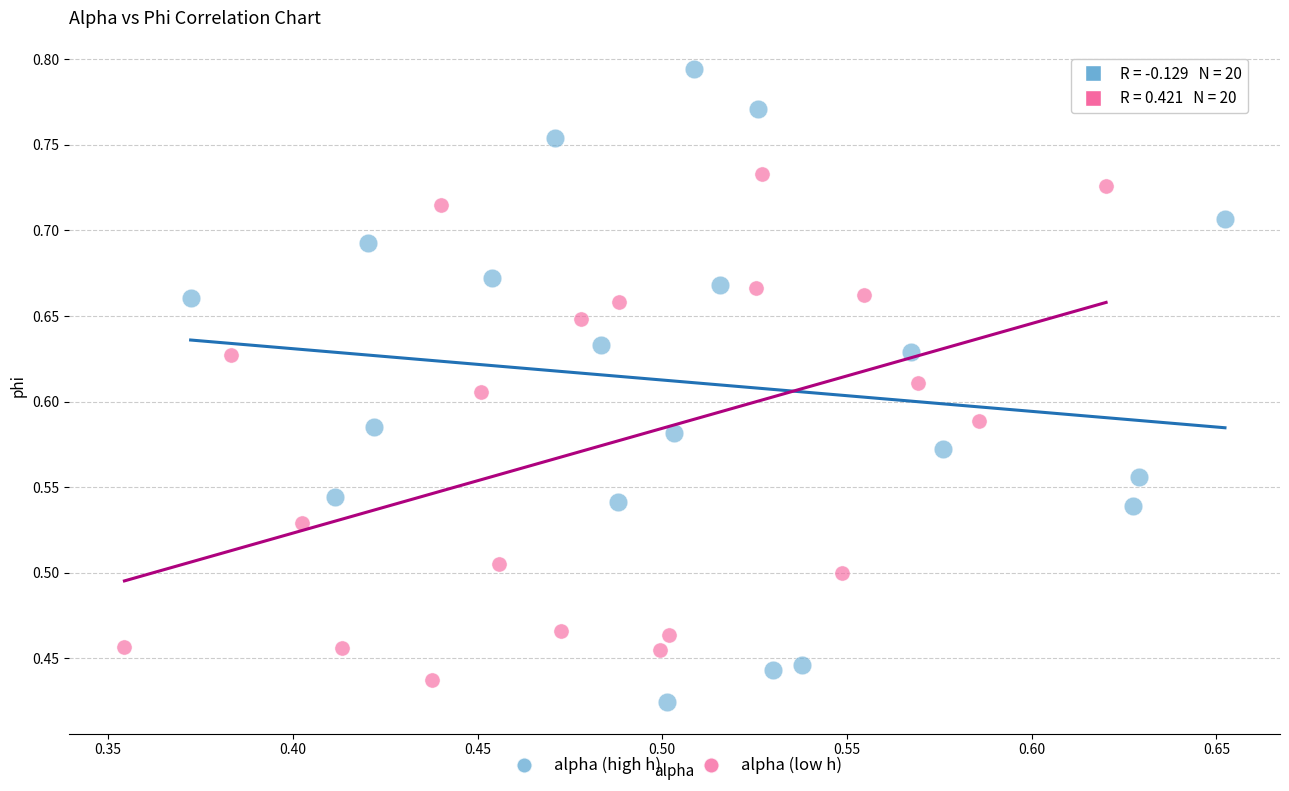

Which series has the largest Y range (max minus min)?

alpha (high h)